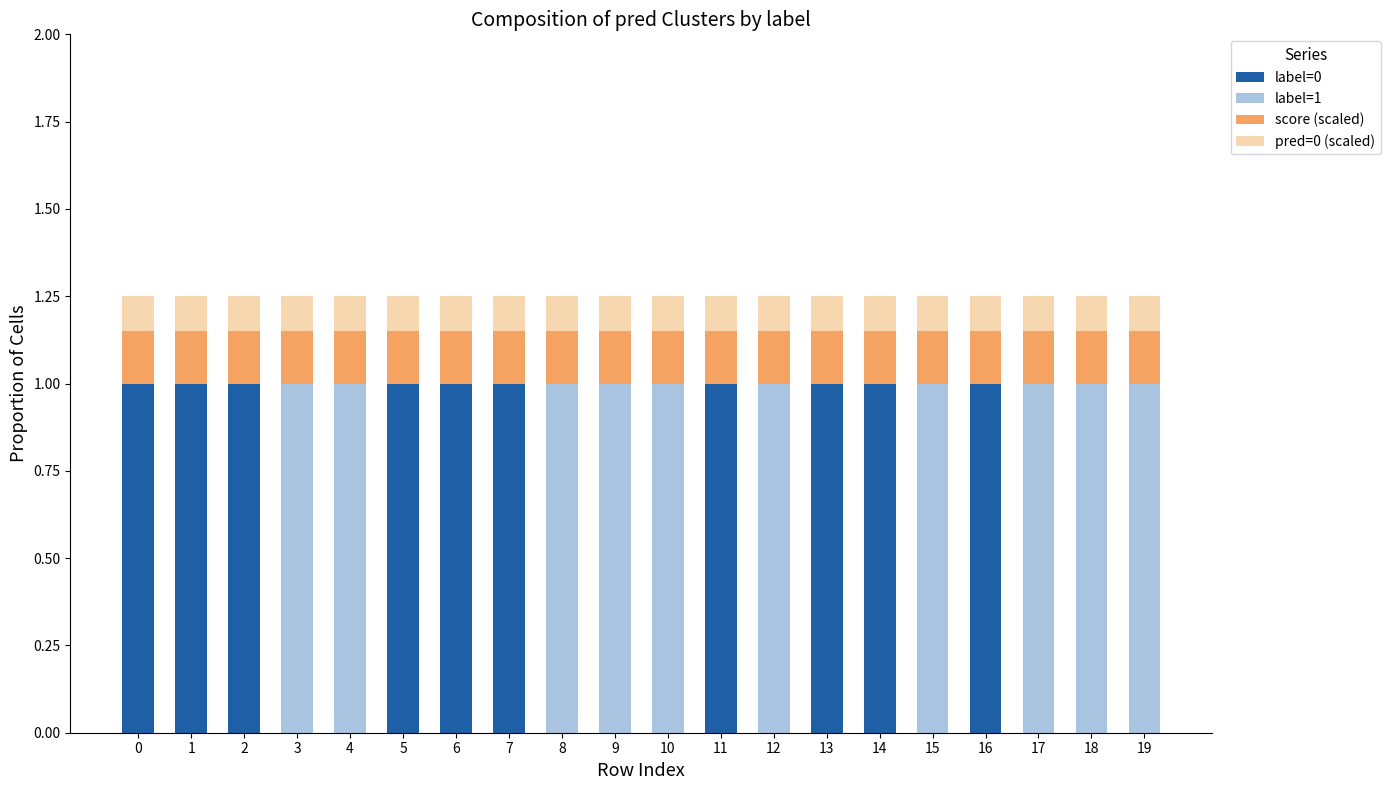

True or false: label=0 has a value of 0.7 at 12.

False